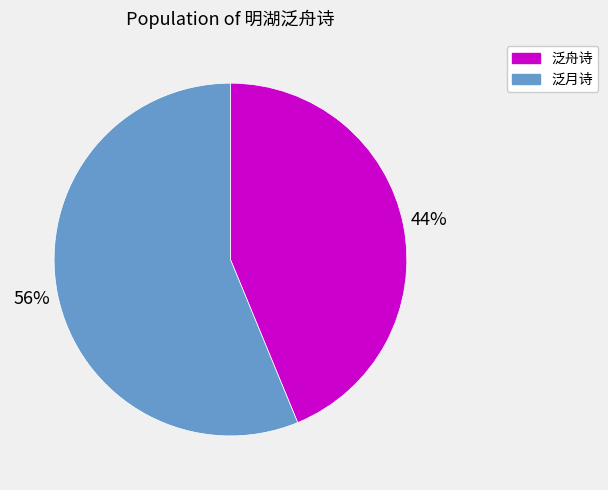

The 泛舟诗 slice represents 30% of the pie. True or false?

False